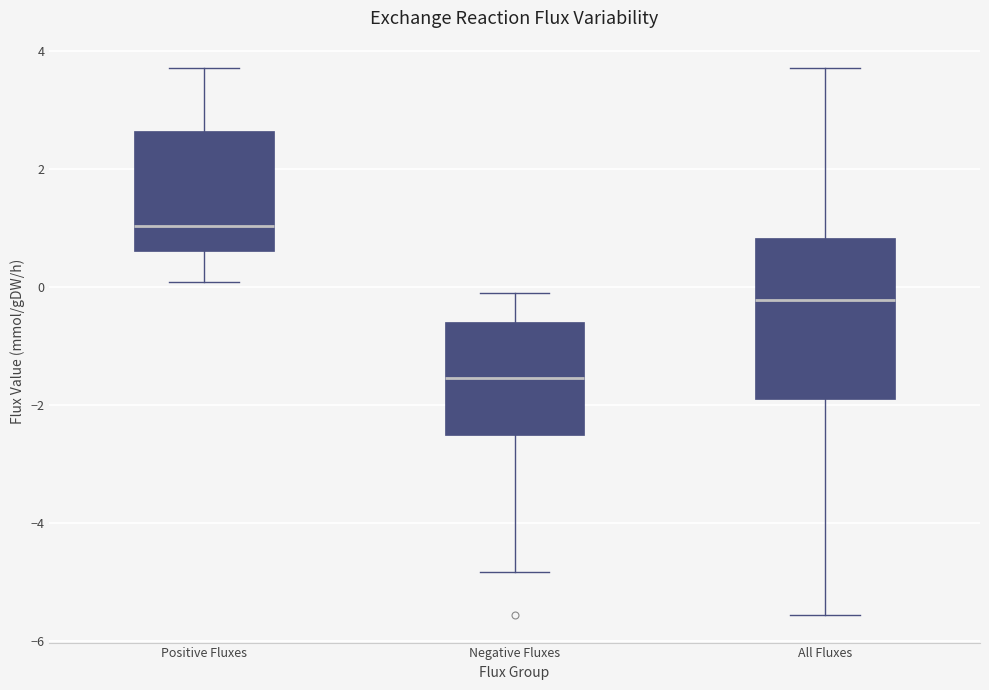

Which box is the tallest, from its lower edge to its upper edge?

All Fluxes